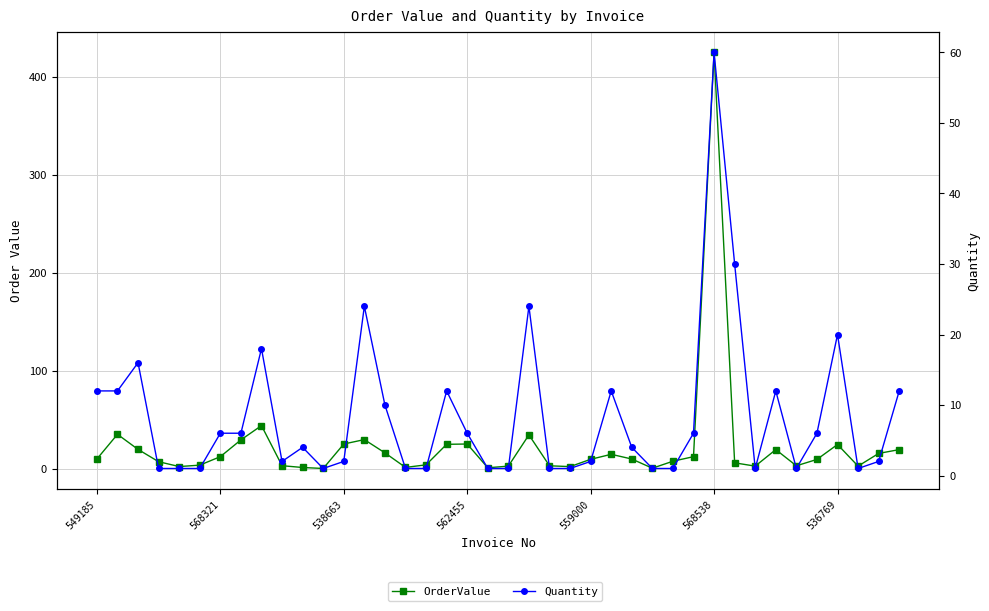

Does the chart have visible grid lines?

Yes